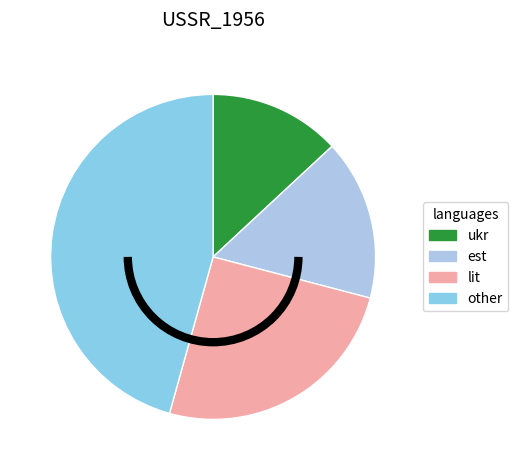

How many slices are in this pie chart?

4